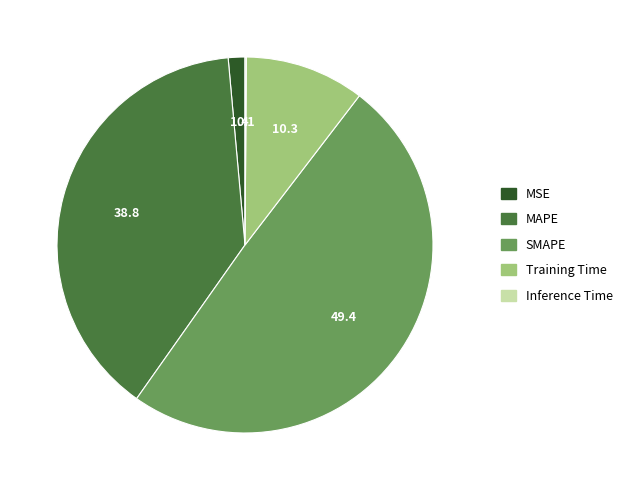

Is MAPE the majority of the pie?

No